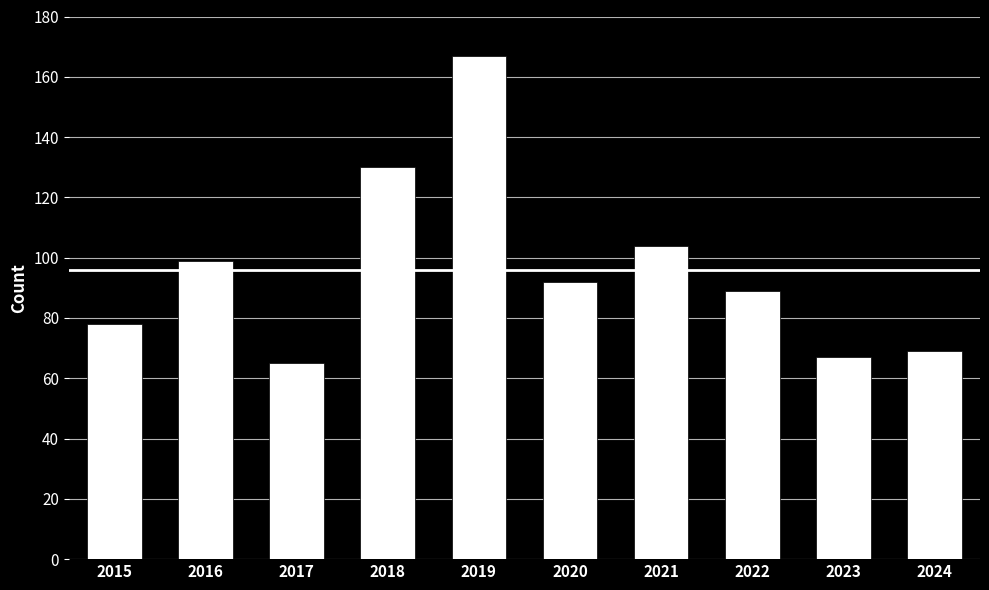

What is the difference between the second highest and second lowest values?

63